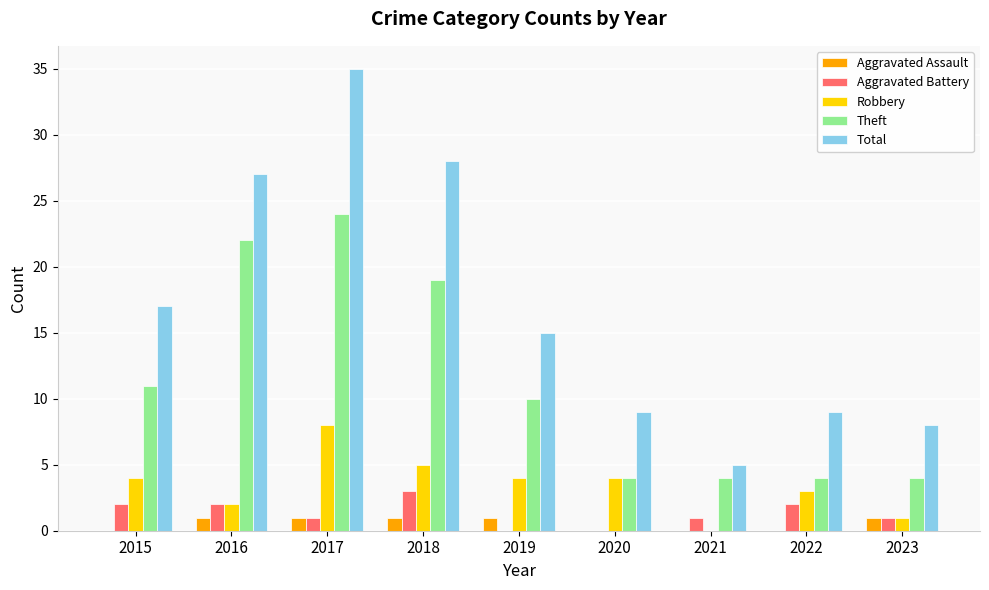

What is the total value across all series at 2022?

18